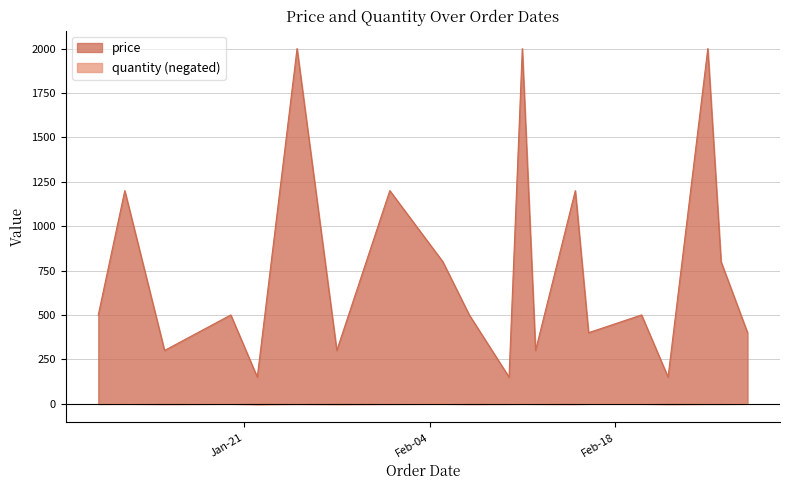

How many values in the price series exceed 500?

8